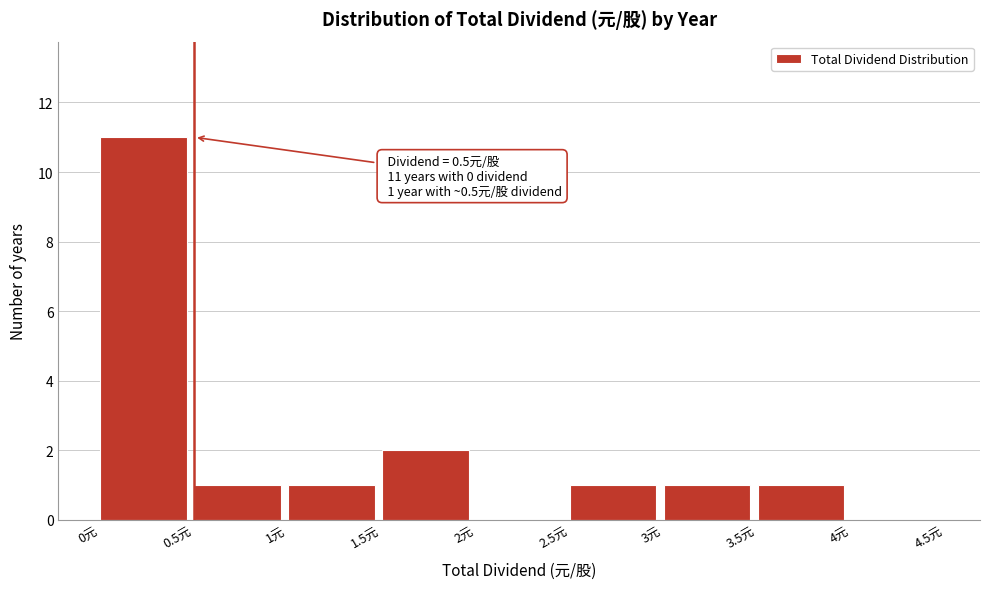

Which range on the x-axis has the tallest bar?

0.0 to 0.5